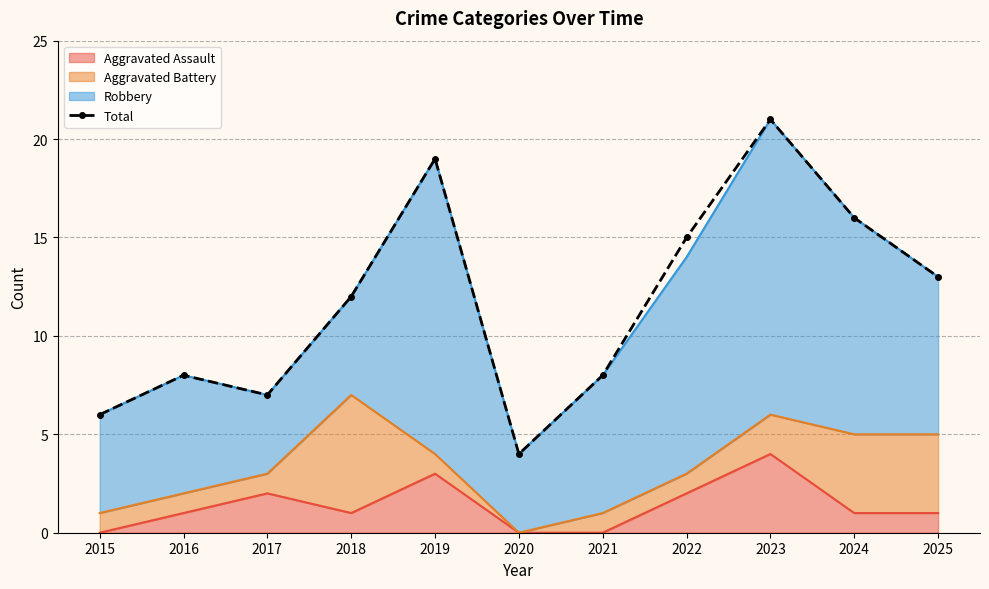

At which category does the data reach its first local valley?

2017